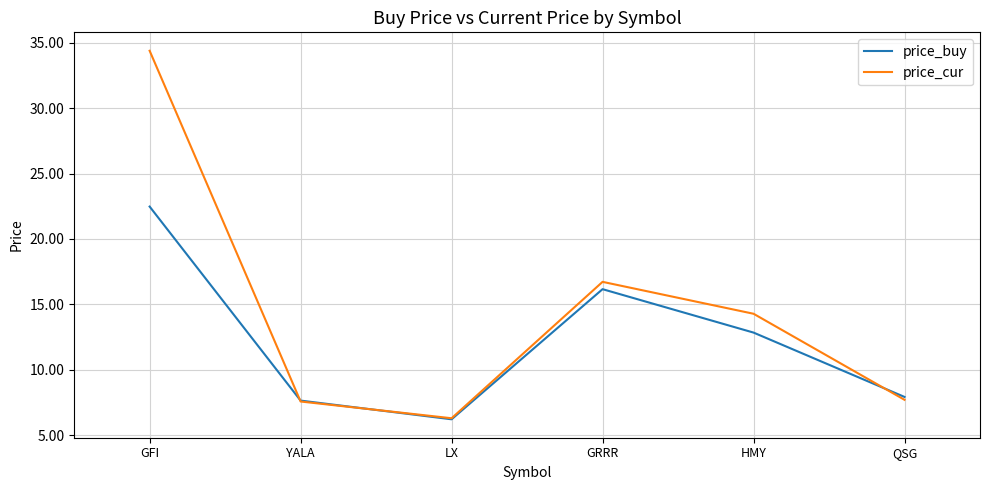

Which series ends up on top after the final intersection of price_buy and price_cur?

price_buy